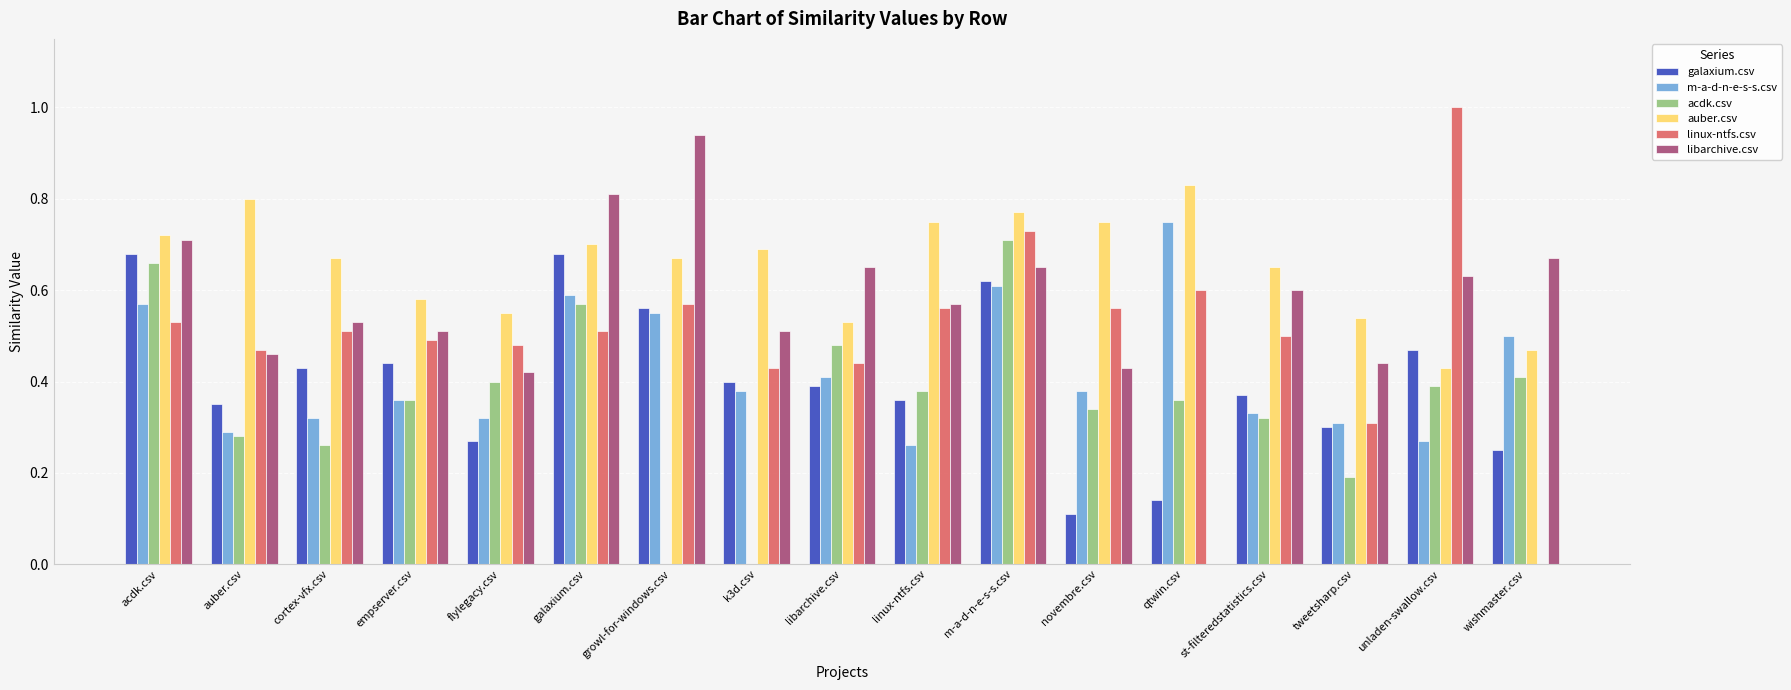

What is the sum of all libarchive.csv values?

9.5